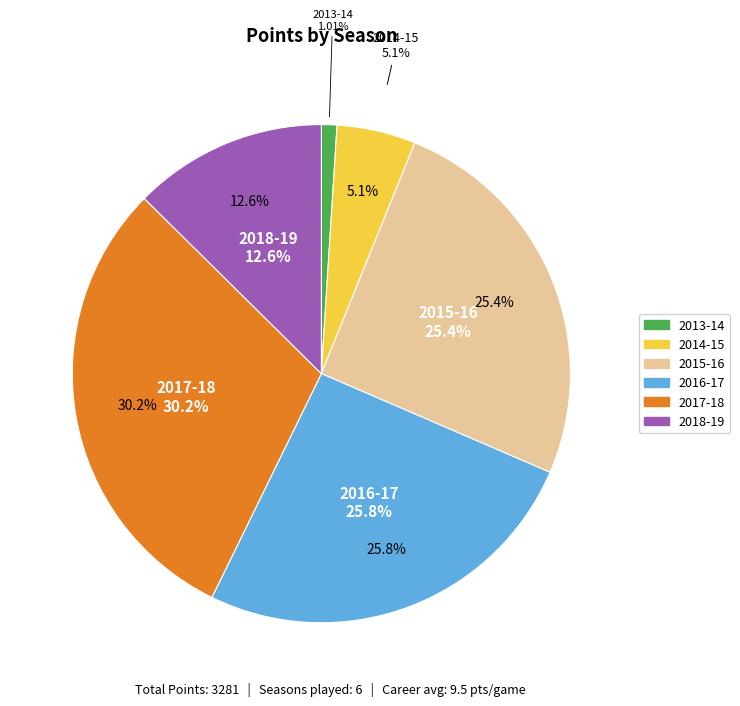

Rank the categories by value from highest to lowest.

2017-18, 2016-17, 2015-16, 2018-19, 2014-15, 2013-14